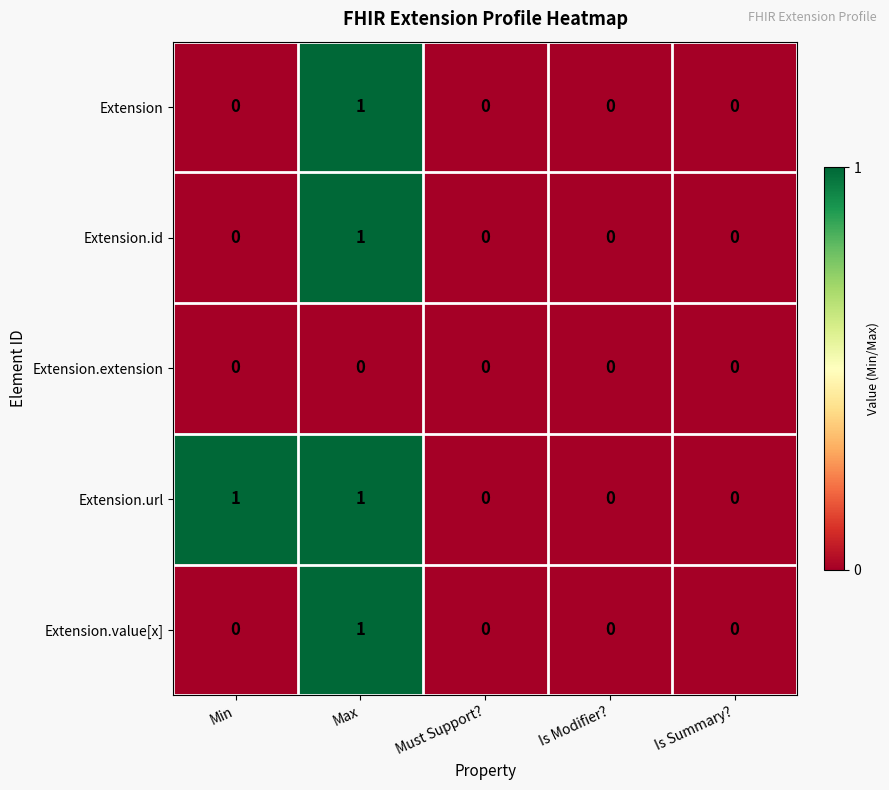

Count the Extension.id values in the range 0 to 1.

5